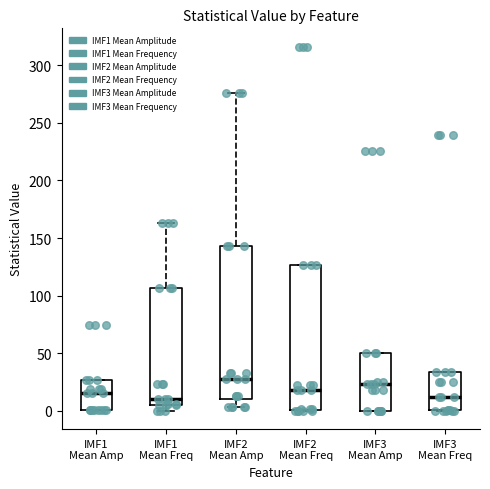

Which box is the tallest, from its lower edge to its upper edge?

IMF2 Mean Amp